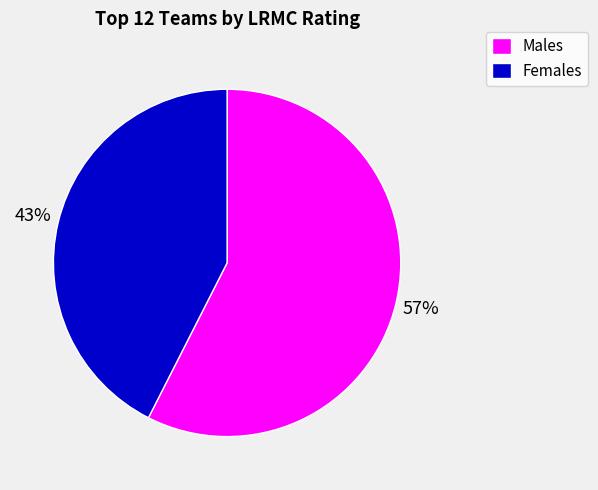

Rank the categories by value from highest to lowest.

Males, Females